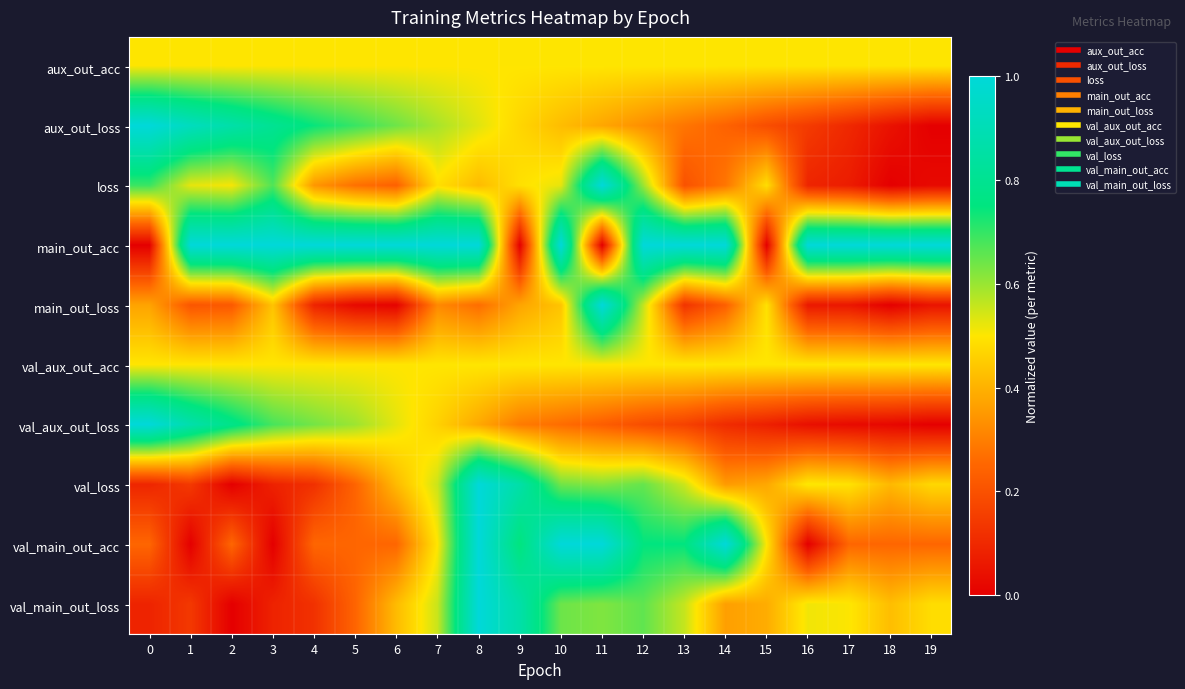

Reading right to left, what are all the values shown in this chart?

aux_out_acc: 19=0.5	18=0.5	17=0.5	16=0.5	15=0.5	14=0.5	13=0.5	12=0.5	11=0.5	10=0.5	9=0.5	8=0.5	7=0.5	6=0.5	5=0.5	4=0.5	3=0.5	2=0.5	1=0.5	0=0.5
aux_out_loss: 19=0.0	18=0.0	17=0.1	16=0.1	15=0.2	14=0.2	13=0.3	12=0.3	11=0.4	10=0.4	9=0.5	8=0.5	7=0.6	6=0.6	5=0.7	4=0.7	3=0.8	2=0.9	1=0.9	0=1.0
loss: 19=0.0	18=0.0	17=0.1	16=0.1	15=0.5	14=0.3	13=0.2	12=0.6	11=1.0	10=0.5	9=0.5	8=0.4	7=0.5	6=0.2	5=0.3	4=0.3	3=0.7	2=0.5	1=0.5	0=0.7
main_out_acc: 19=1.0	18=1.0	17=1.0	16=1.0	15=0.0	14=1.0	13=1.0	12=1.0	11=0.0	10=1.0	9=0.0	8=1.0	7=1.0	6=1.0	5=1.0	4=1.0	3=1.0	2=1.0	1=1.0	0=0.0
main_out_loss: 19=0.0	18=0.0	17=0.1	16=0.1	15=0.5	14=0.2	13=0.1	12=0.6	11=1.0	10=0.4	9=0.4	8=0.3	7=0.3	6=0.0	5=0.0	4=0.1	3=0.4	2=0.2	1=0.2	0=0.4
val_aux_out_acc: 19=0.5	18=0.5	17=0.5	16=0.5	15=0.5	14=0.5	13=0.5	12=0.5	11=0.5	10=0.5	9=0.5	8=0.5	7=0.5	6=0.5	5=0.5	4=0.5	3=0.5	2=0.5	1=0.5	0=0.5
val_aux_out_loss: 19=0.0	18=0.0	17=0.0	16=0.0	15=0.1	14=0.1	13=0.2	12=0.2	11=0.2	10=0.3	9=0.3	8=0.4	7=0.5	6=0.5	5=0.6	4=0.6	3=0.7	2=0.8	1=0.9	0=1.0
val_loss: 19=0.5	18=0.4	17=0.5	16=0.5	15=0.4	14=0.4	13=0.6	12=0.6	11=0.6	10=0.6	9=0.9	8=1.0	7=0.6	6=0.4	5=0.2	4=0.1	3=0.1	2=0.0	1=0.1	0=0.1
val_main_out_acc: 19=0.3	18=0.3	17=0.3	16=0.0	15=0.5	14=1.0	13=0.7	12=0.7	11=1.0	10=1.0	9=0.8	8=1.0	7=0.5	6=0.3	5=0.3	4=0.3	3=0.0	2=0.3	1=0.0	0=0.3
val_main_out_loss: 19=0.5	18=0.4	17=0.5	16=0.5	15=0.4	14=0.4	13=0.6	12=0.7	11=0.6	10=0.6	9=0.9	8=1.0	7=0.6	6=0.4	5=0.2	4=0.1	3=0.1	2=0.0	1=0.1	0=0.1